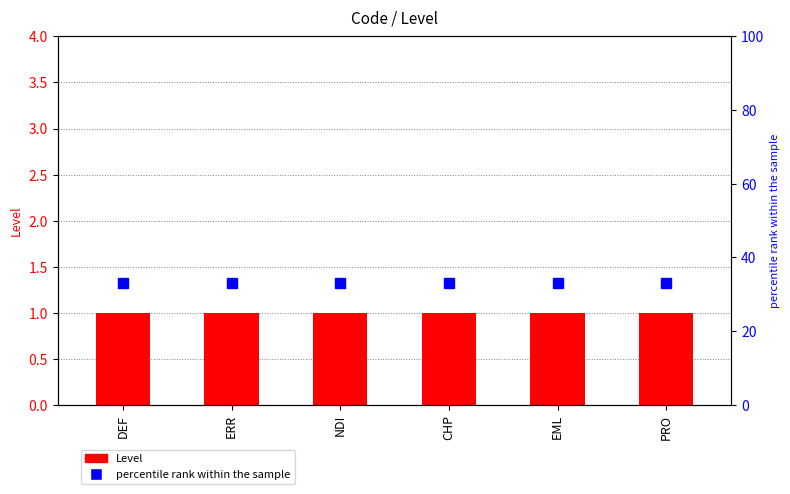

List the series in order of their overall mean, highest first.

percentile rank within the sample, Level